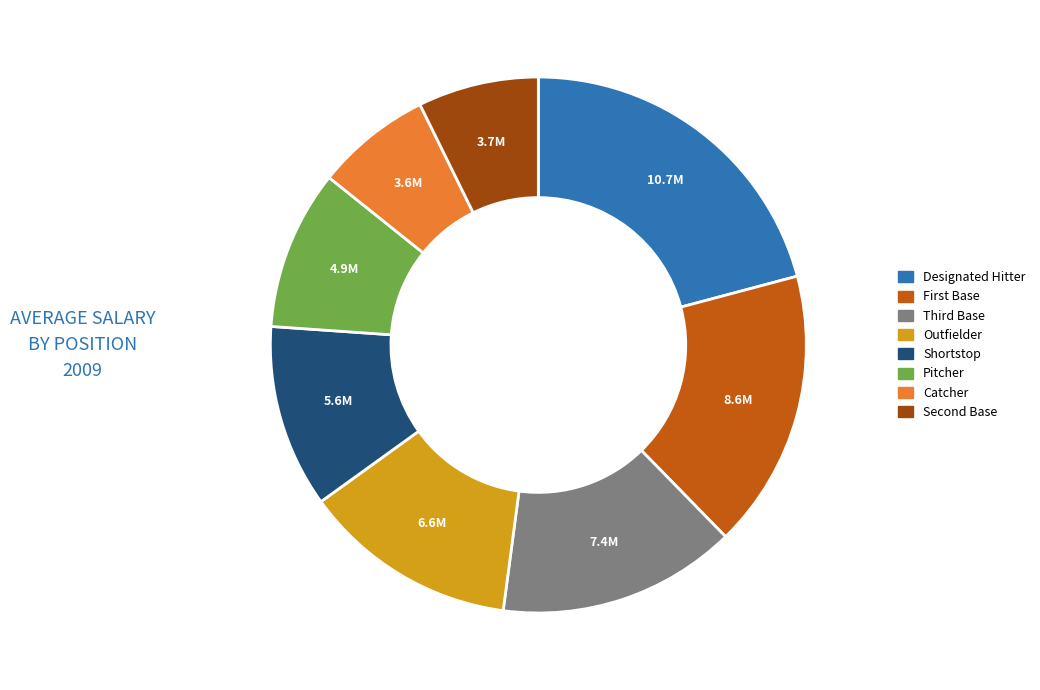

Is it true that Designated Hitter is 6% of the pie?

False